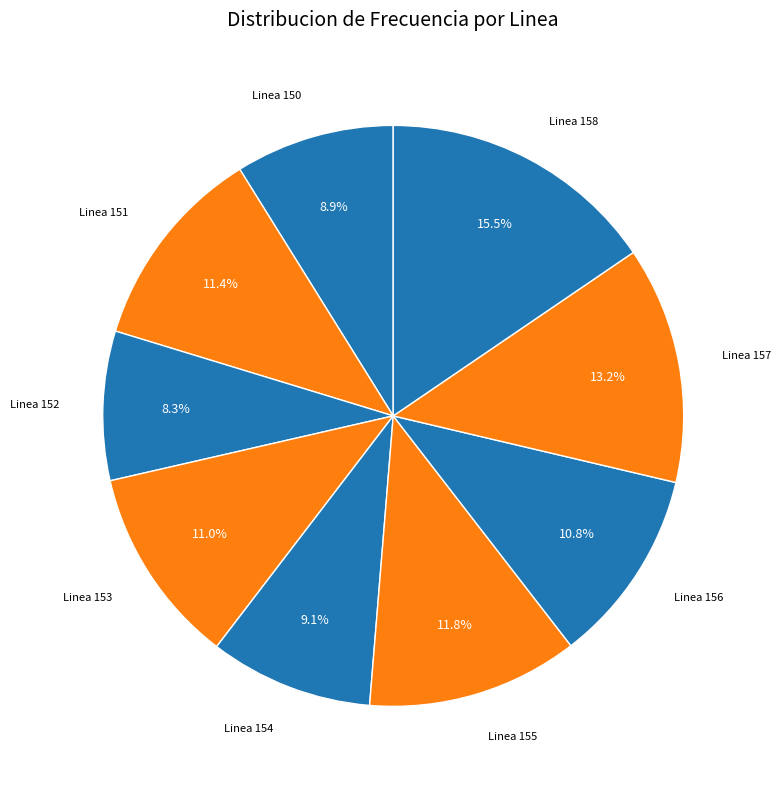

How many segments does this pie chart have?

9